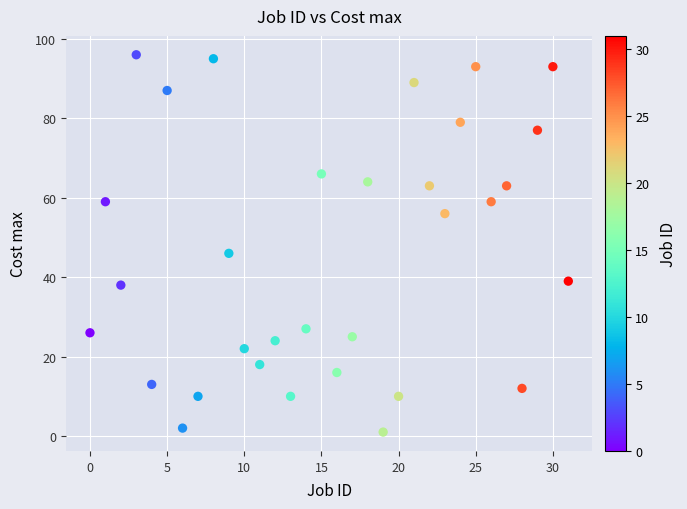

What is the range of Y values (max minus min)?

95